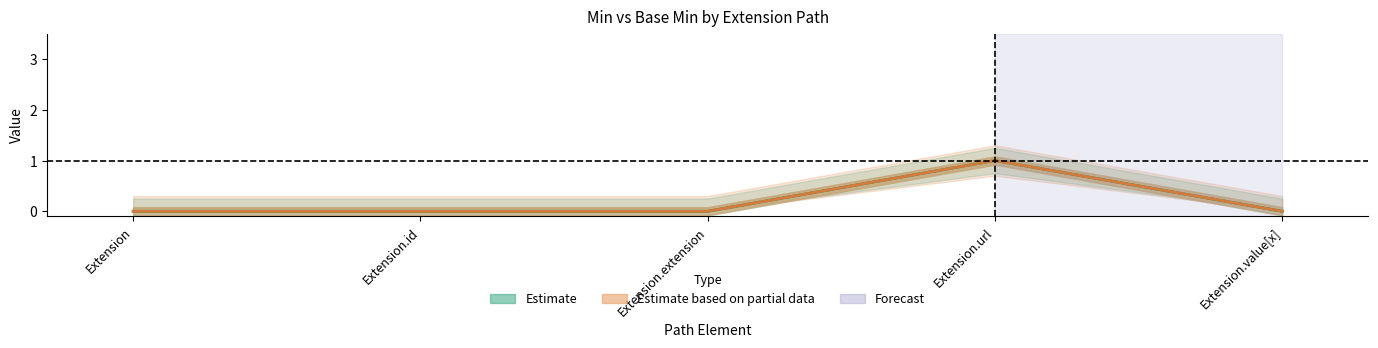

The value of Base Min at Extension is 0. True or false?

True